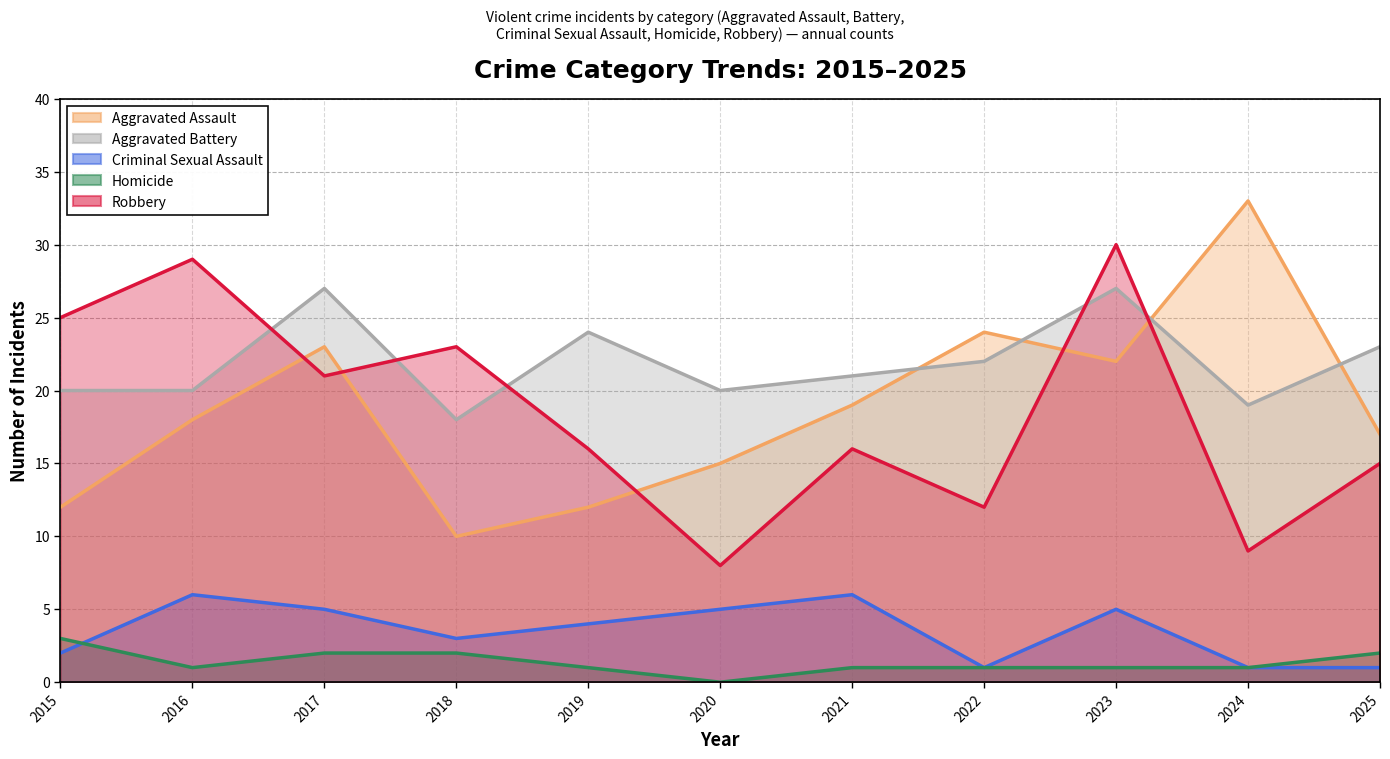

At which category is the sum across all series the highest?

2023